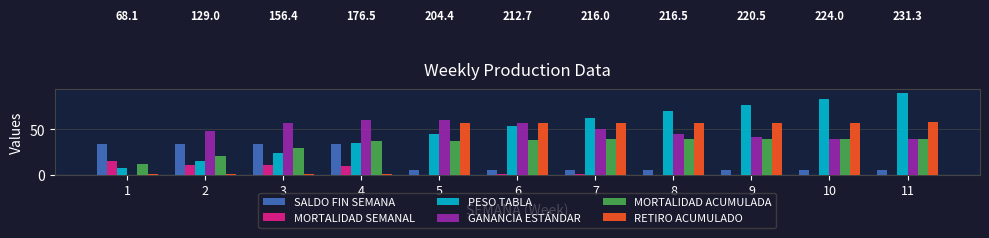

Between 1 and 10, which series saw the biggest shift?

PESO TABLA